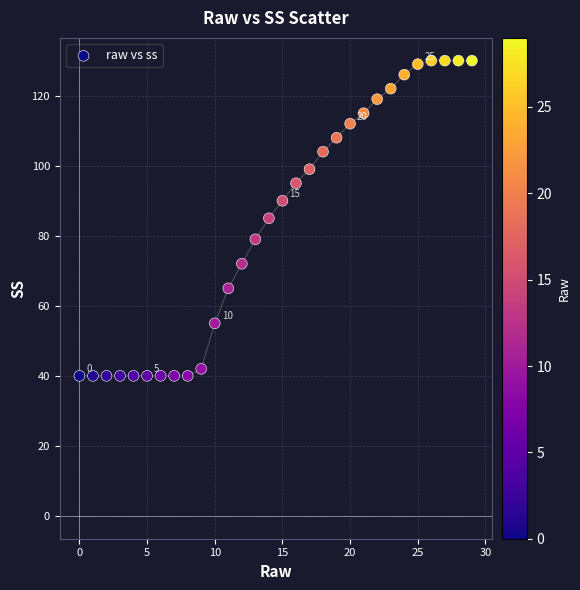

What is the range of Y values (max minus min)?

90